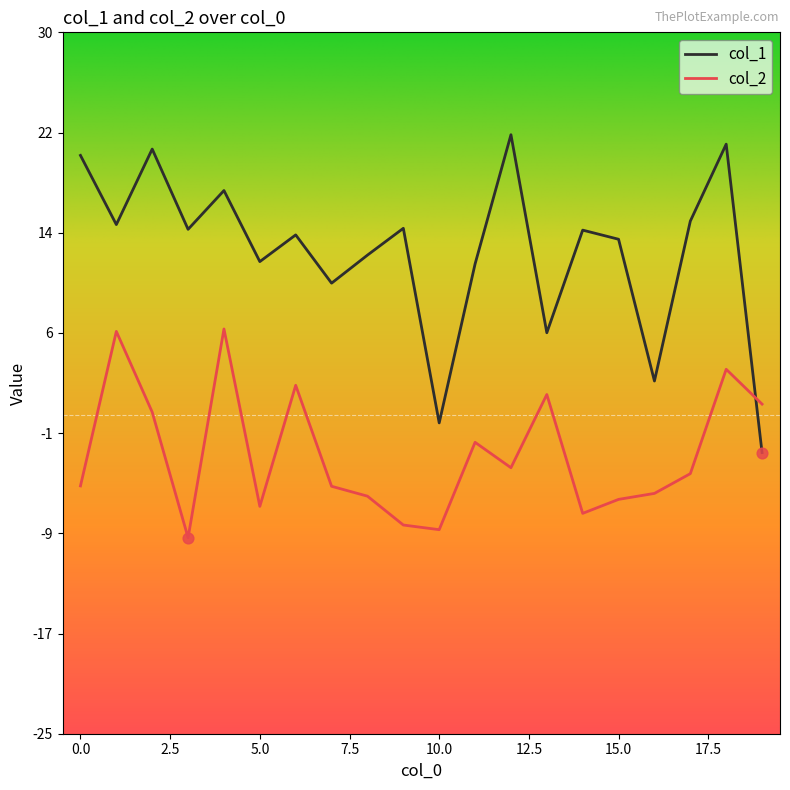

Which series has the largest total across all categories?

col_1